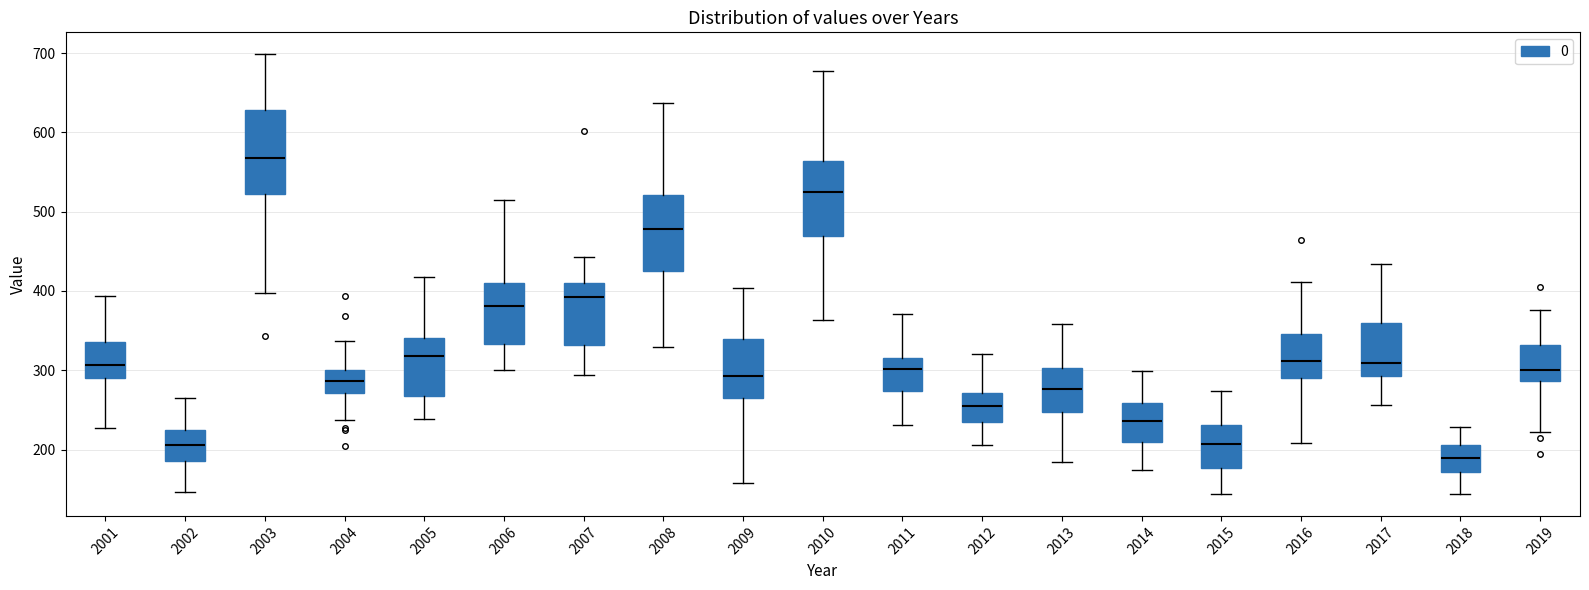

Reading left to right, transcribe this box plot: for each box, give where its median line is, the range the box spans, and where its two whiskers end, as read against the y-axis. The values are not printed on the chart, so give them approximately, as read against the axis.

2001: median 310, box 290 to 340, whiskers 230 to 390
2002: median 210, box 190 to 220, whiskers 150 to 260
2003: median 570, box 520 to 630, whiskers 400 to 700
2004: median 290, box 270 to 300, whiskers 240 to 340
2005: median 320, box 270 to 340, whiskers 240 to 420
2006: median 380, box 330 to 410, whiskers 300 to 510
2007: median 390, box 330 to 410, whiskers 290 to 440
2008: median 480, box 430 to 520, whiskers 330 to 640
2009: median 290, box 270 to 340, whiskers 160 to 400
2010: median 530, box 470 to 560, whiskers 360 to 680
2011: median 300, box 270 to 320, whiskers 230 to 370
2012: median 250, box 230 to 270, whiskers 210 to 320
2013: median 280, box 250 to 300, whiskers 180 to 360
2014: median 240, box 210 to 260, whiskers 170 to 300
2015: median 210, box 180 to 230, whiskers 140 to 270
2016: median 310, box 290 to 350, whiskers 210 to 410
2017: median 310, box 290 to 360, whiskers 260 to 430
2018: median 190, box 170 to 210, whiskers 140 to 230
2019: median 300, box 290 to 330, whiskers 220 to 380